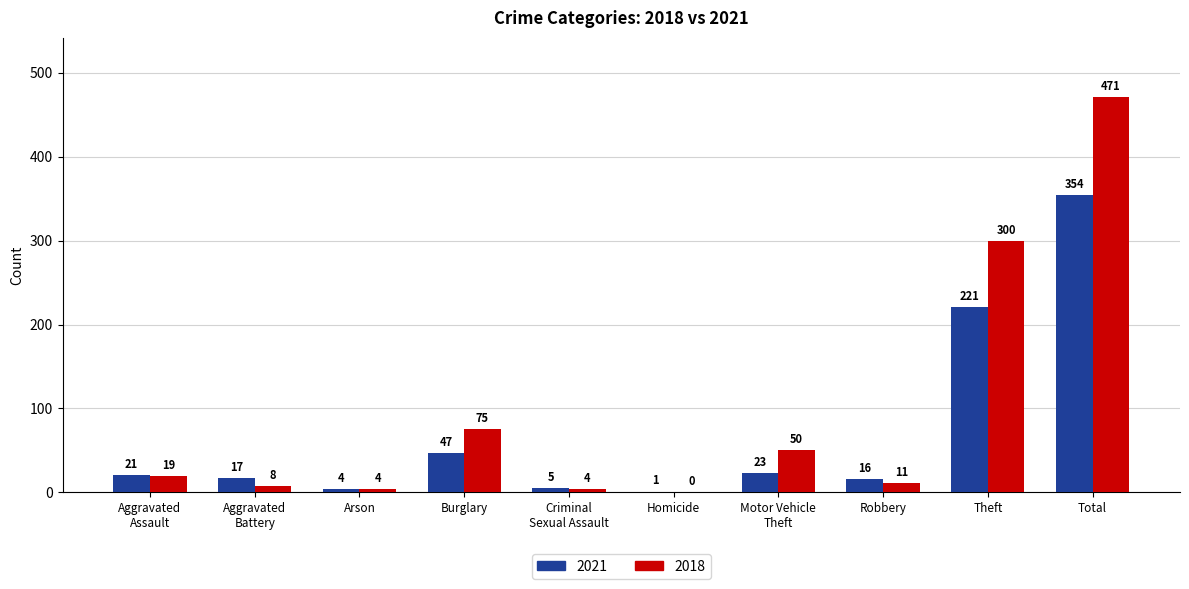

Which series changed the most between Homicide and Theft?

2018